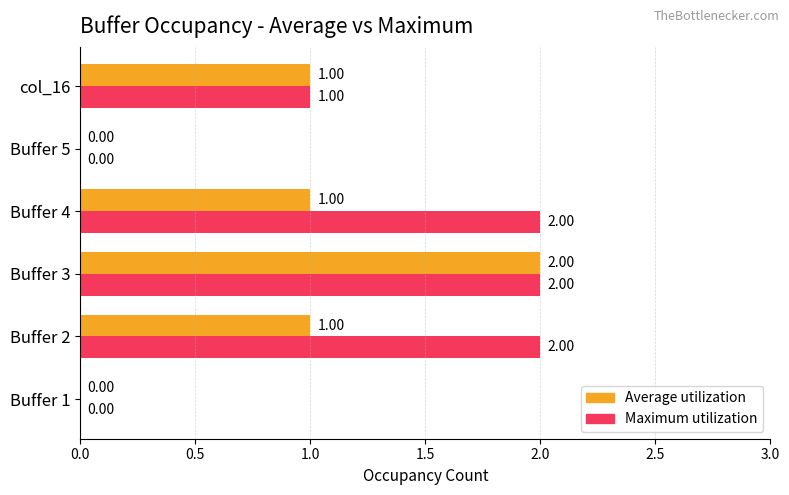

At which category is the sum across all series the highest?

Buffer 3